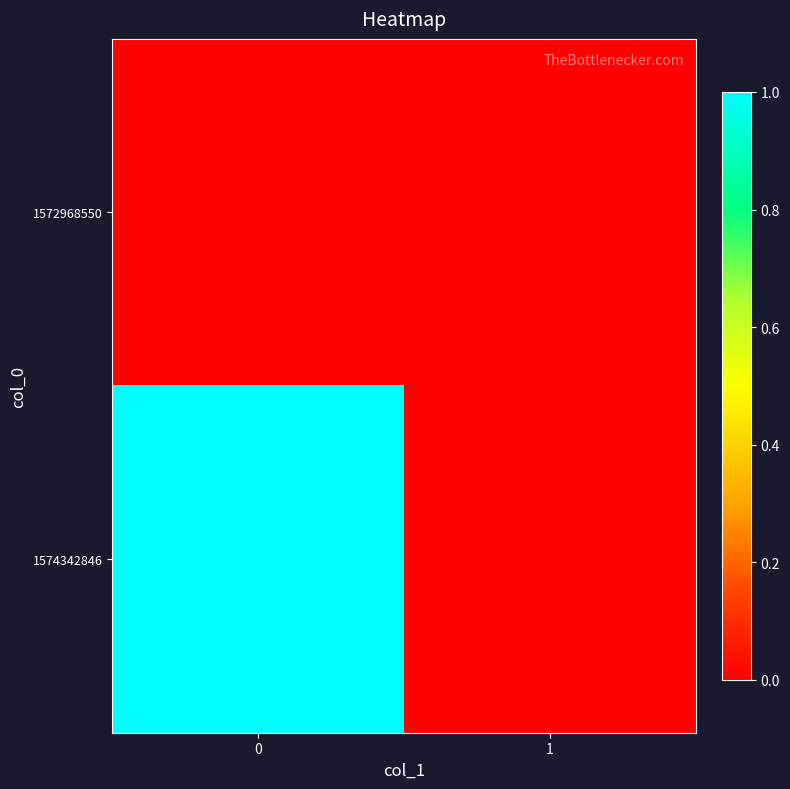

Reading right to left, list all the values displayed in this chart.

1572968550: 1=0	0=0
1574342846: 1=0	0=1